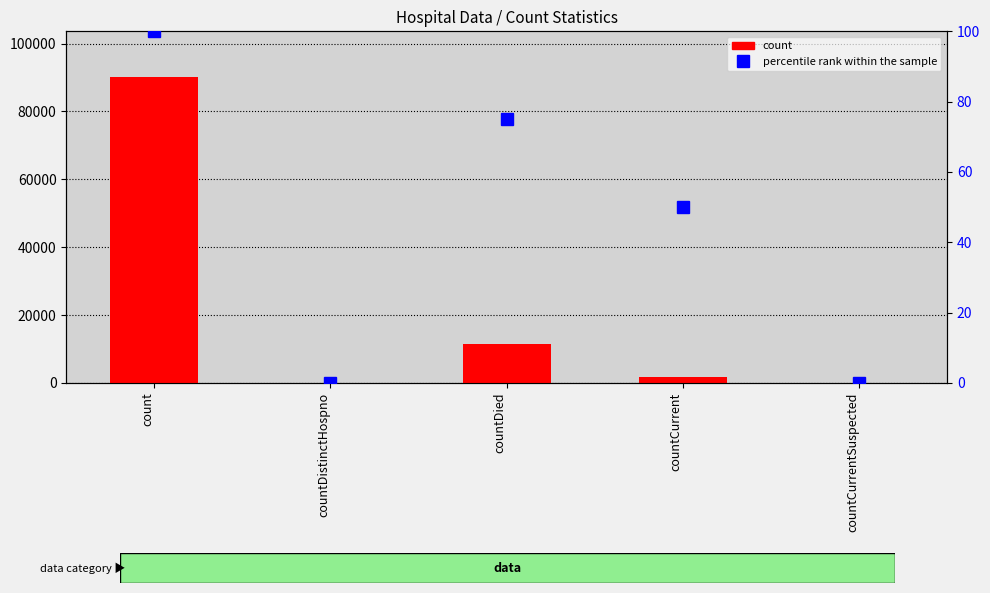

The value of percentile rank within the sample at count is 152. True or false?

False